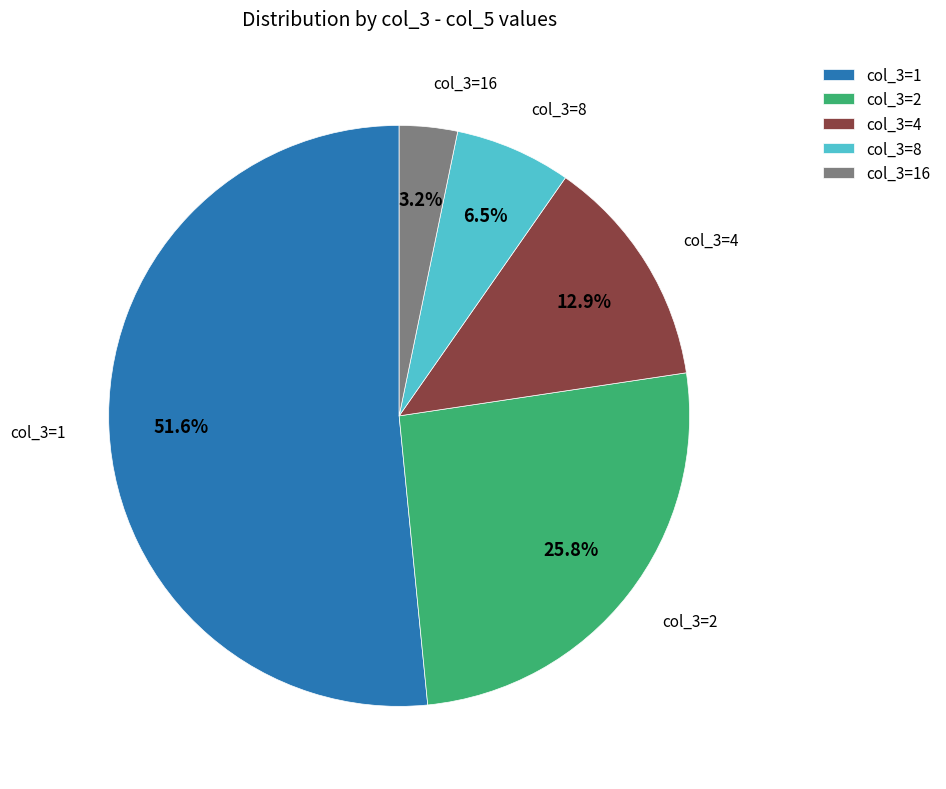

Which has a higher value, col_3=4 or col_3=8?

col_3=4